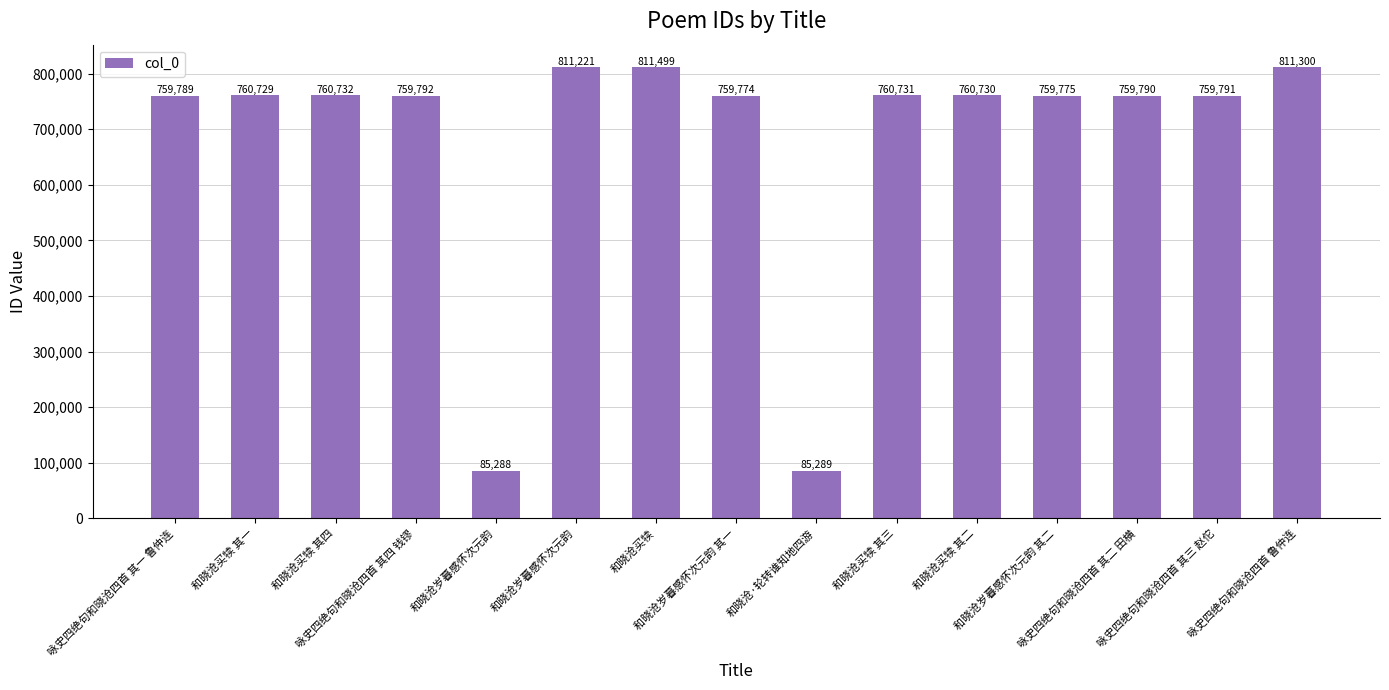

Reading right to left, transcribe all the data shown in this chart.

811300	759791	759790	759775	760730	760731	85289	759774	811499	811221	85288	759792	760732	760729	759789